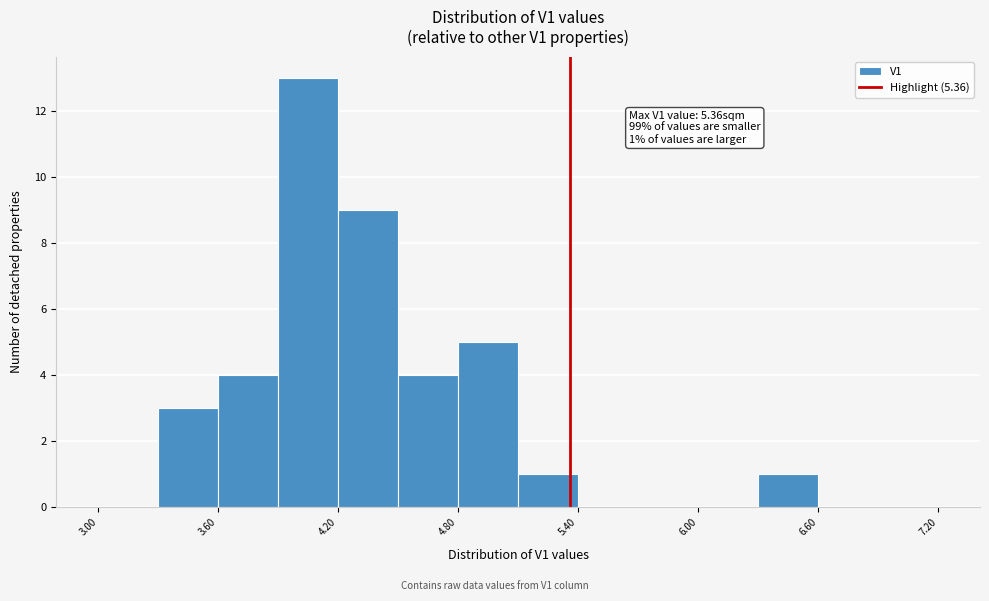

Around what value on the x-axis is the tallest bar? Give the approximate position of its centre, as read against the axis.

4.1